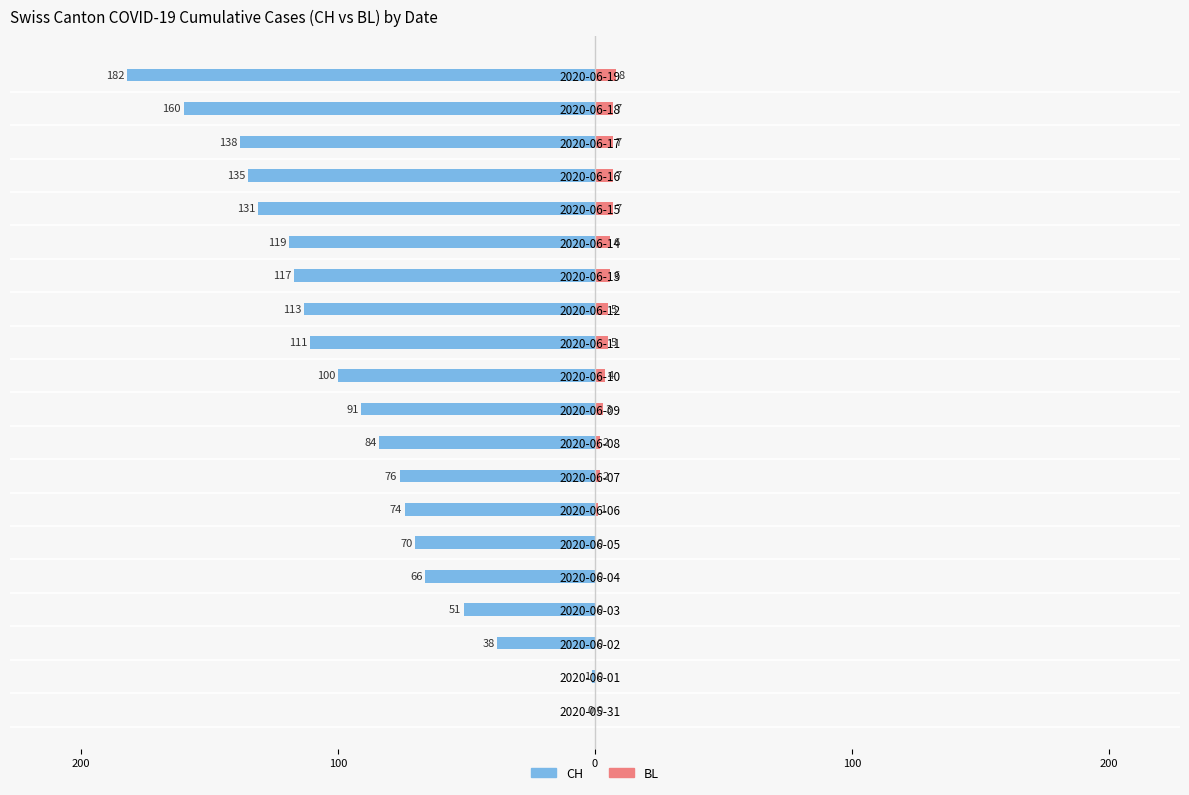

What is the minimum value shown in the chart?

-182